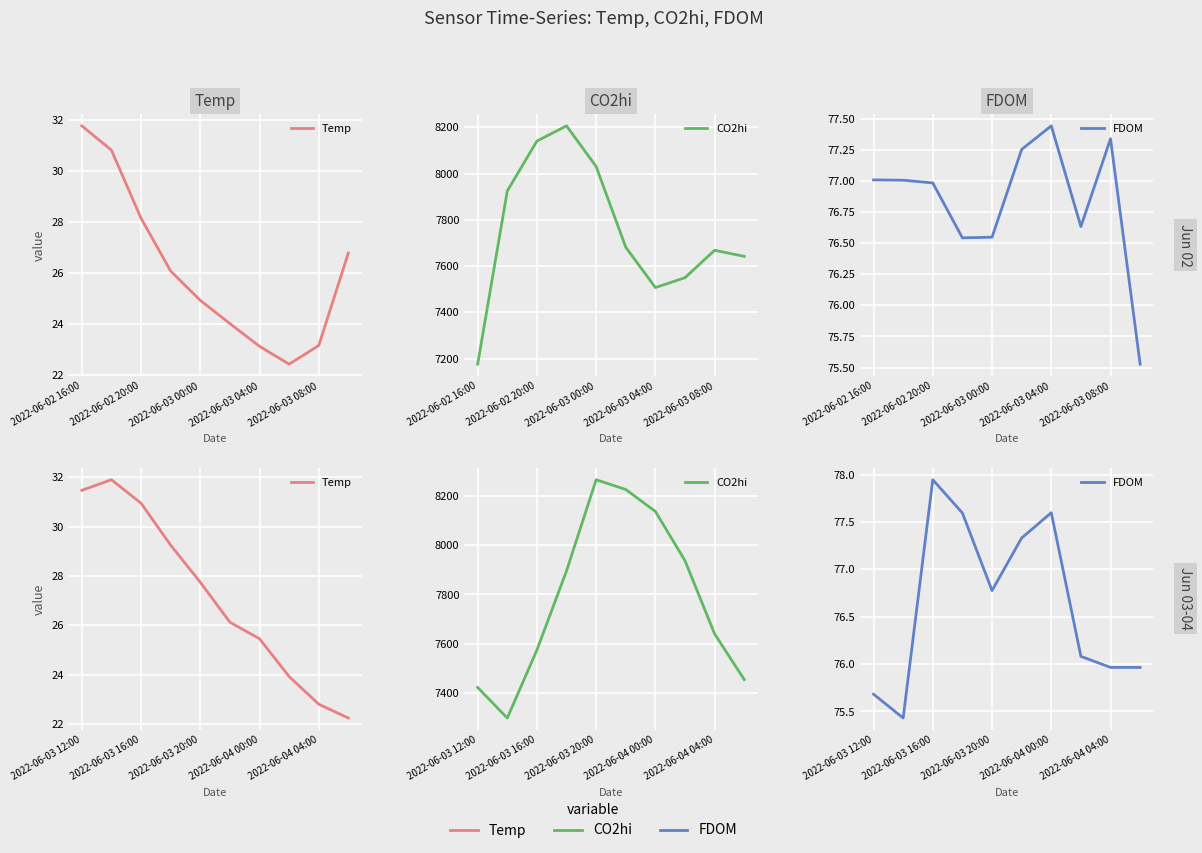

True or false: CO2hi and FDOM intersect in this chart.

False